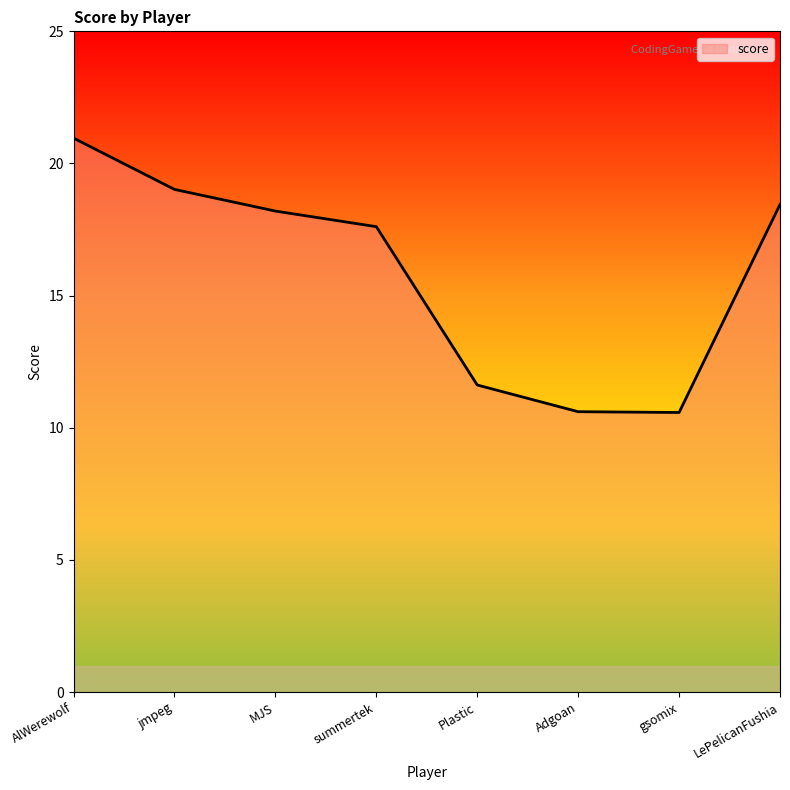

At which label does the data first exceed 18?

AlWerewolf